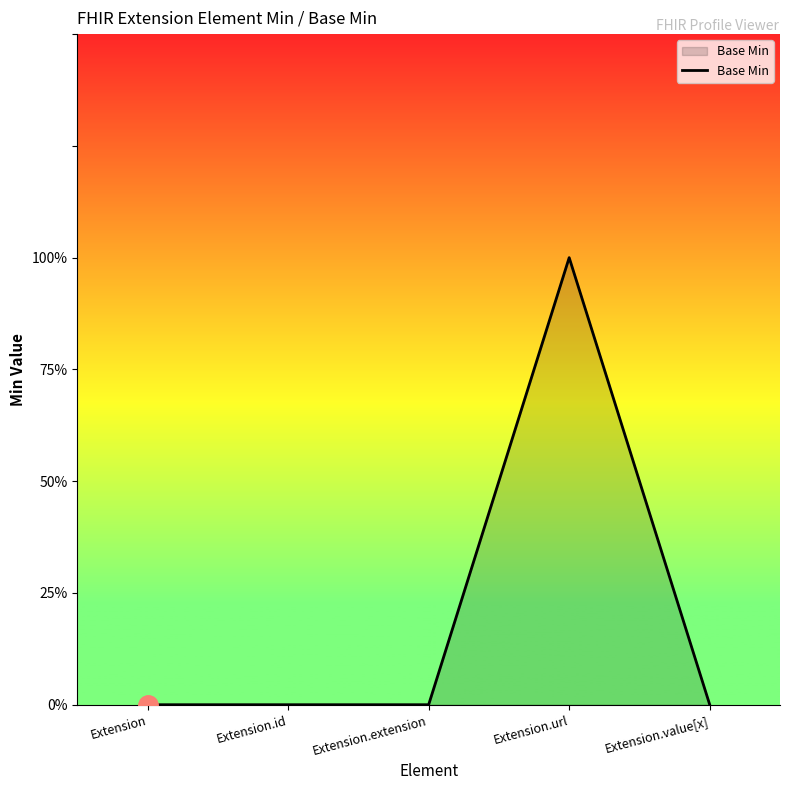

Reading right to left, what are all the values shown in this chart?

Extension.value[x]=0	Extension.url=1	Extension.extension=0	Extension.id=0	Extension=0